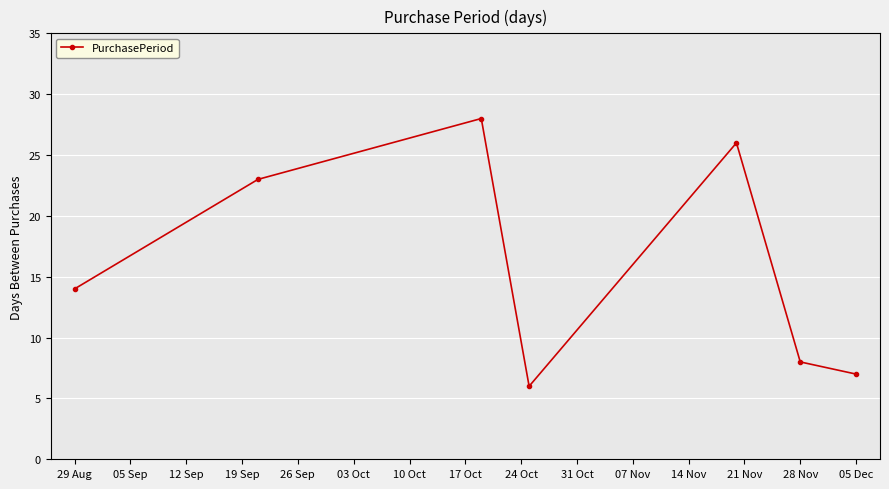

How many interior local peaks (higher than both neighbors) does the data have?

2